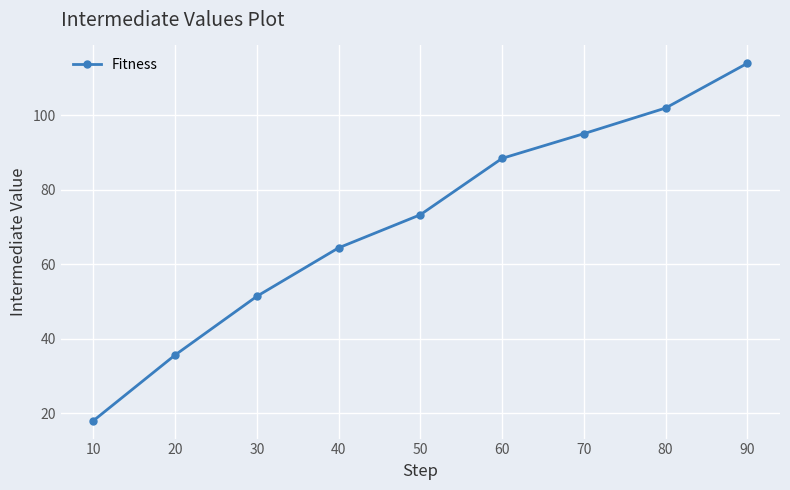

List the labels in order of value, smallest first.

10, 20, 30, 40, 50, 60, 70, 80, 90